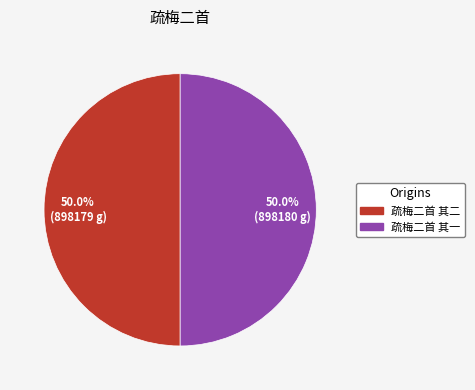

The 疏梅二首 其二 slice represents 38% of the pie. True or false?

False